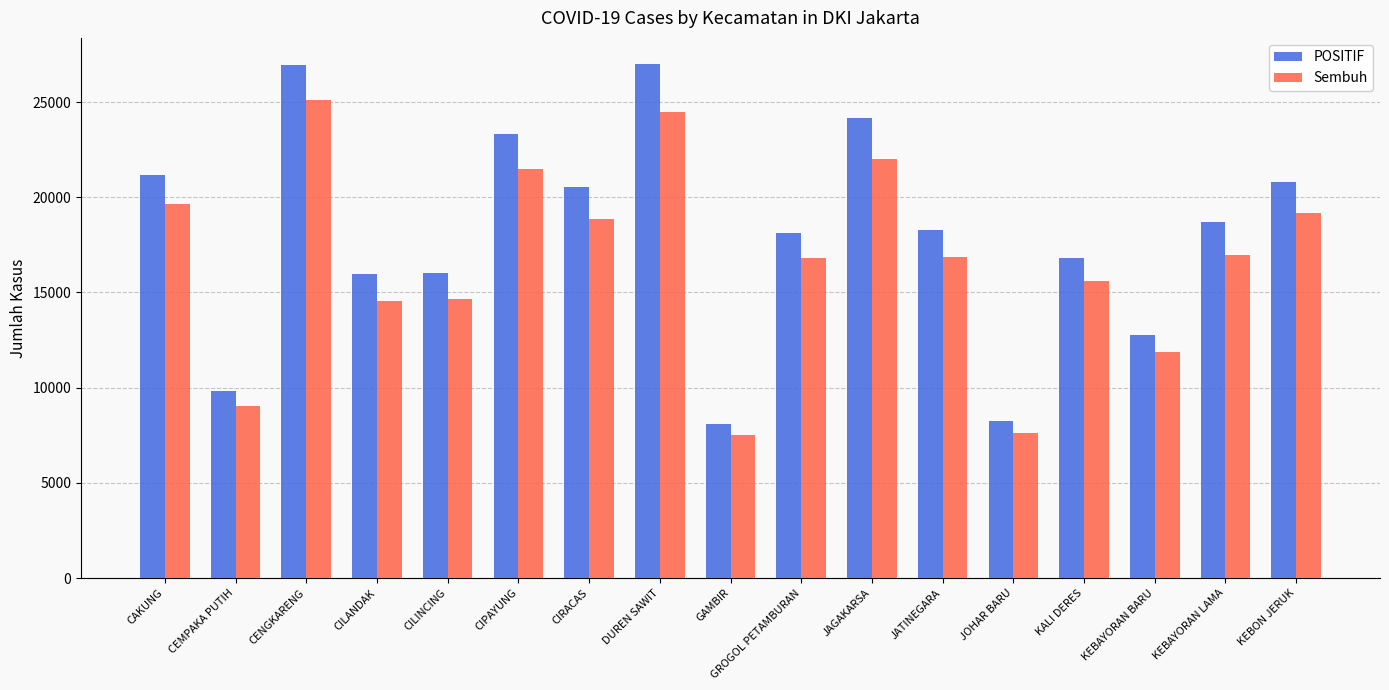

What position from the left is KALI DERES?

14